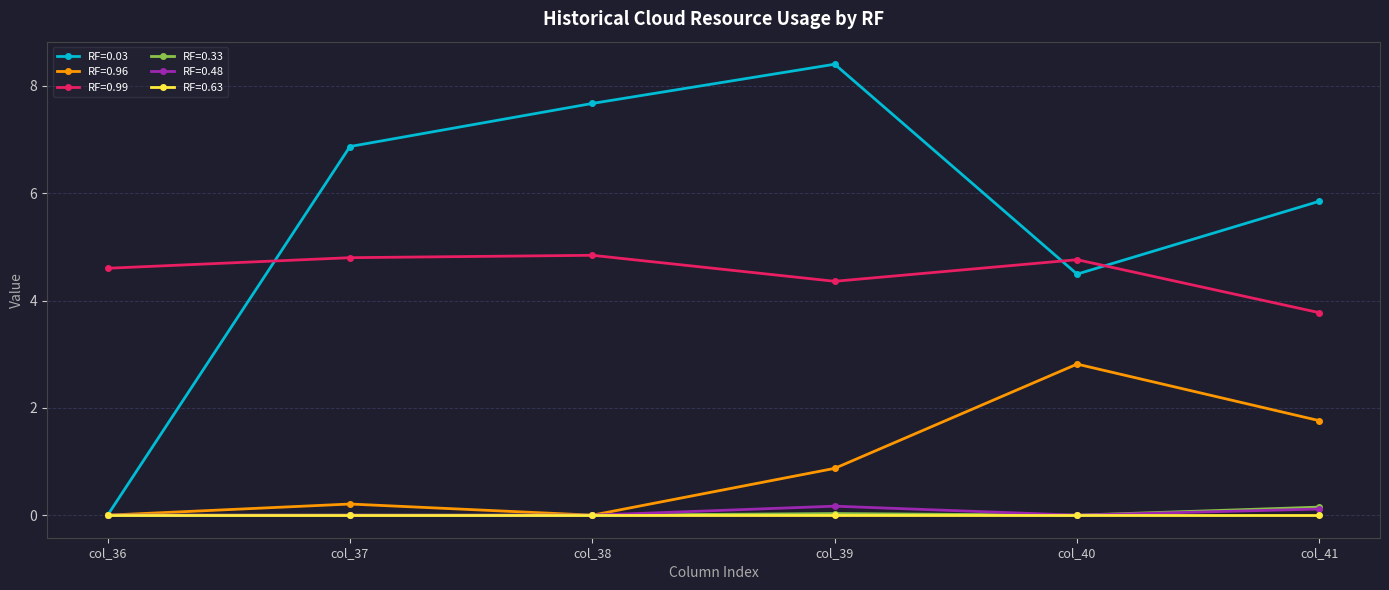

What is the total value across all series at col_40?

12.1